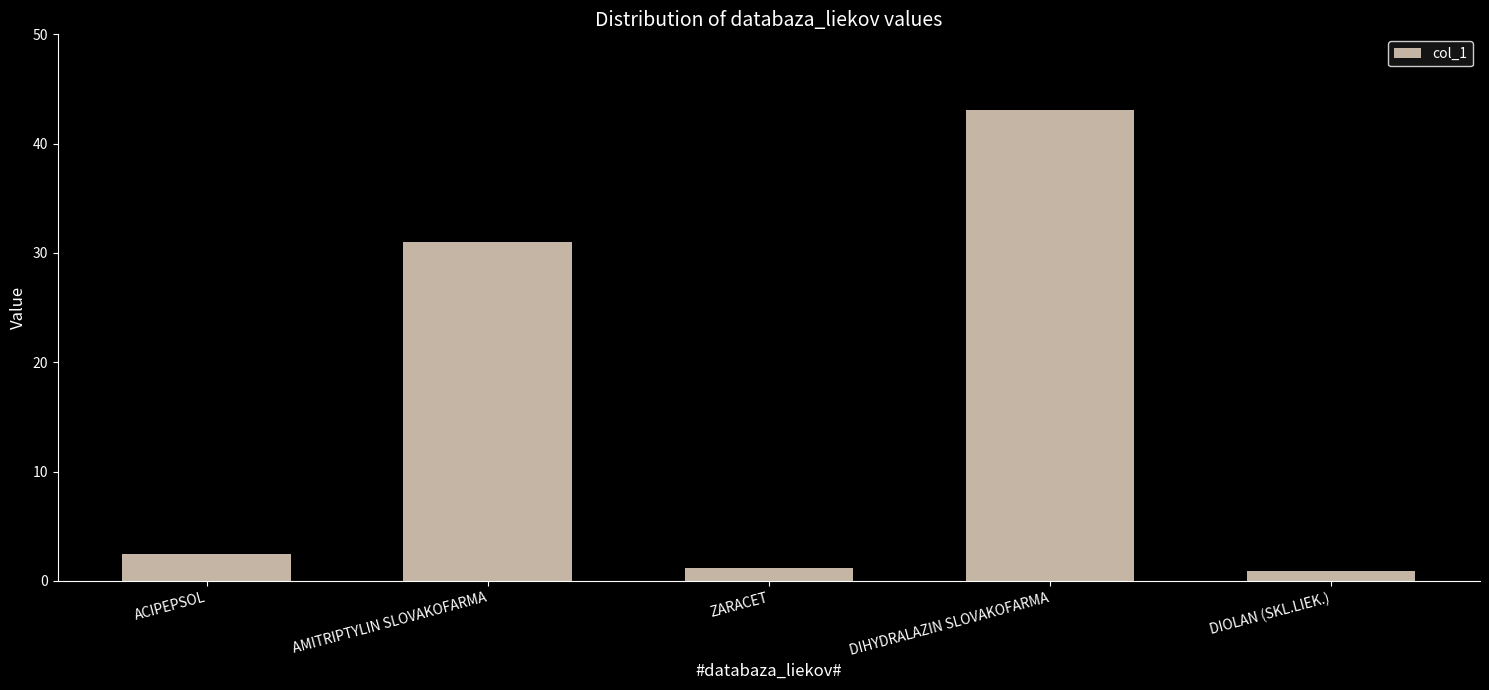

Reading left to right, transcribe all the data shown in this chart.

ACIPEPSOL=2.5	AMITRIPTYLIN SLOVAKOFARMA=31.0	ZARACET=1.2	DIHYDRALAZIN SLOVAKOFARMA=43.1	DIOLAN (SKL.LIEK.)=0.9